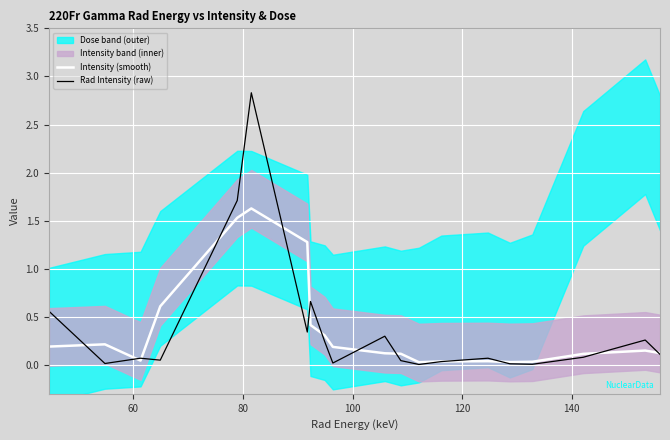

Is the value of Rad Intensity (raw) at 13 greater than the value of Intensity (smooth) at 11?

No